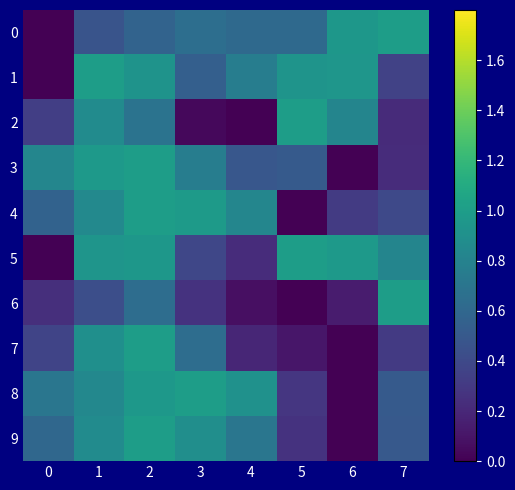

Which has a higher value, 6 or 2?

6